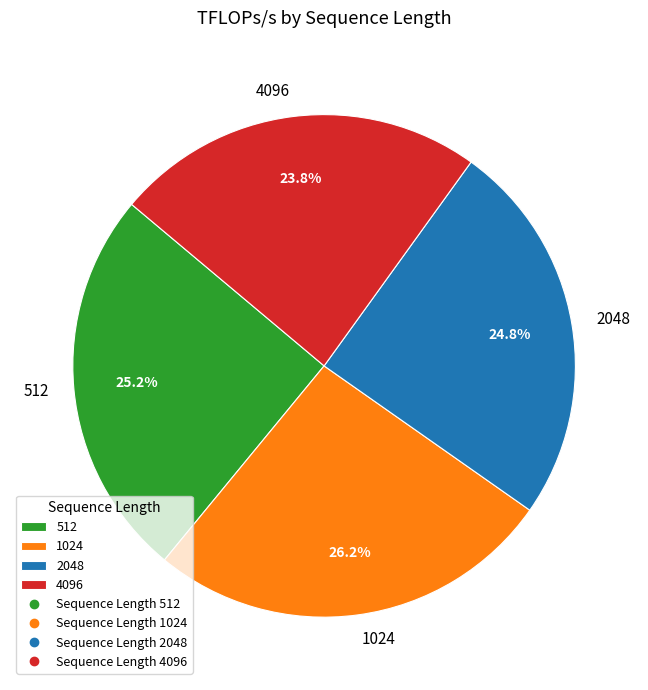

Does any single category account for the majority?

No